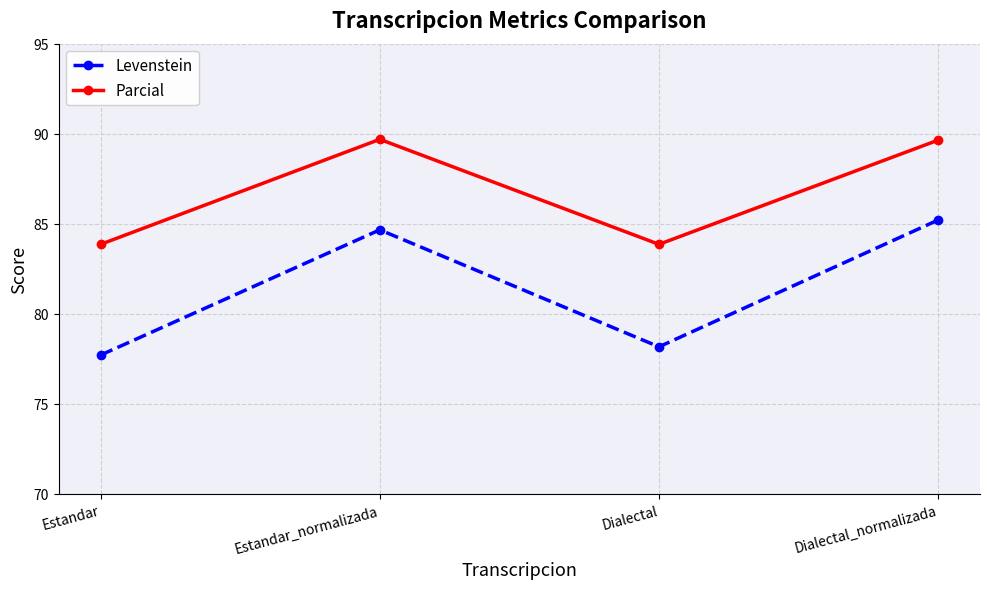

Which series has the largest total across all categories?

Parcial